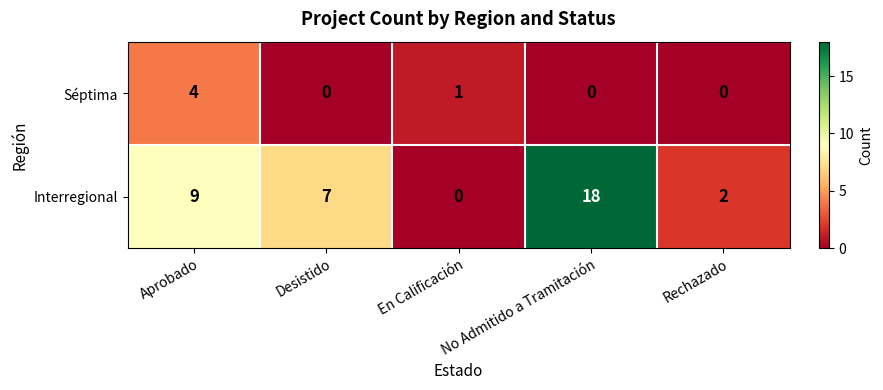

What is the total value across all series at Aprobado?

13